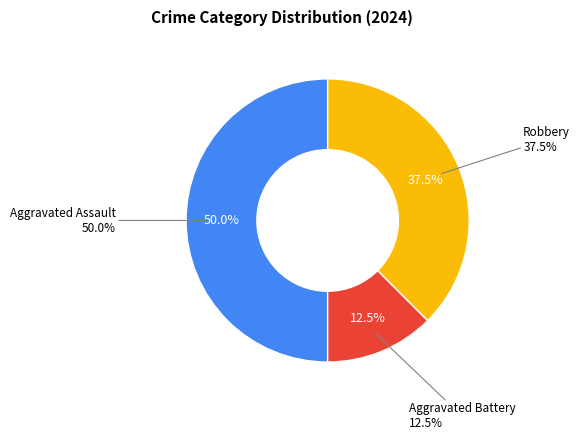

Is there any slice that represents more than half of the pie?

No